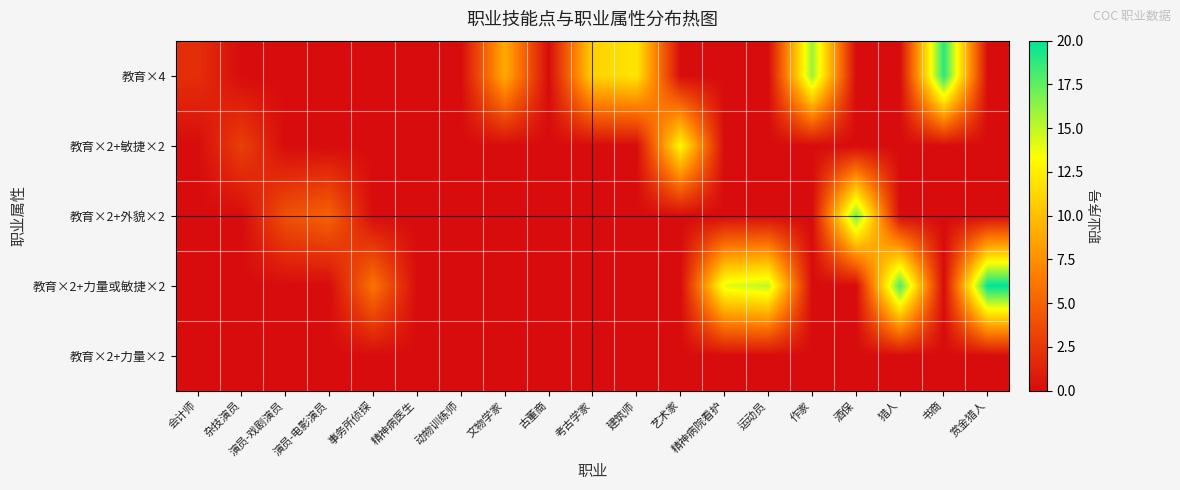

Between 酒保 and 精神病院看护, which is larger?

酒保